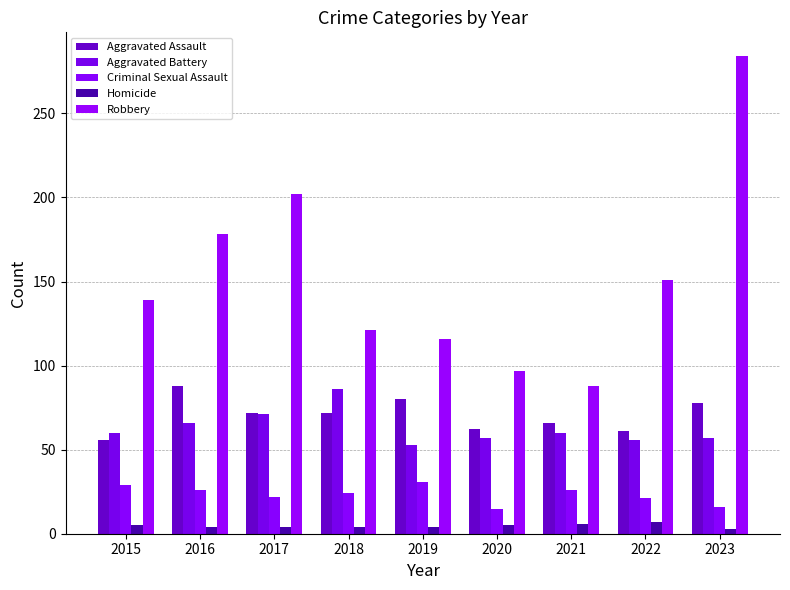

What are all the series names shown in the legend?

Aggravated Assault, Aggravated Battery, Criminal Sexual Assault, Homicide, Robbery